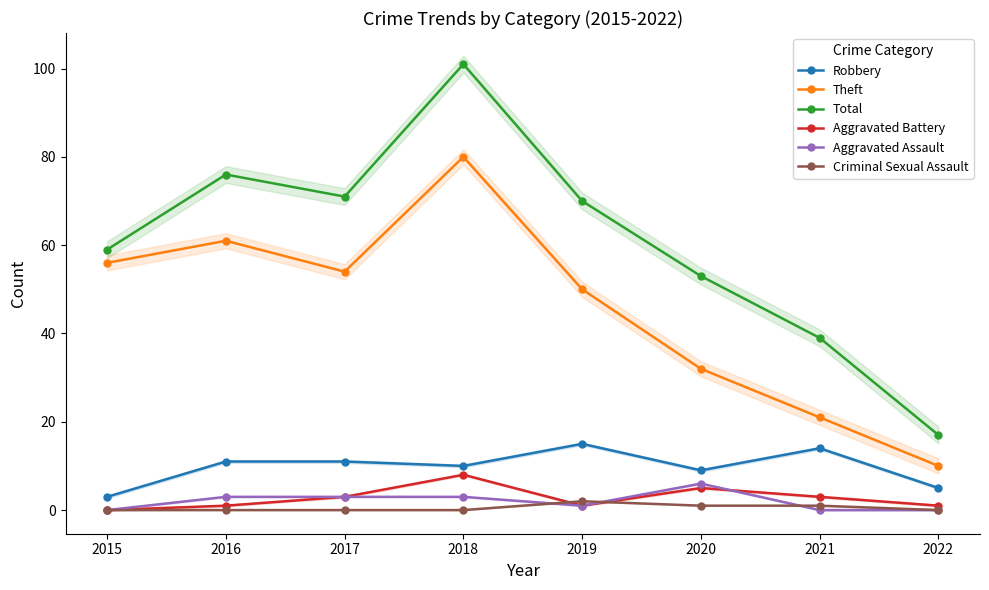

Which category has the highest value in the Theft series?

2018